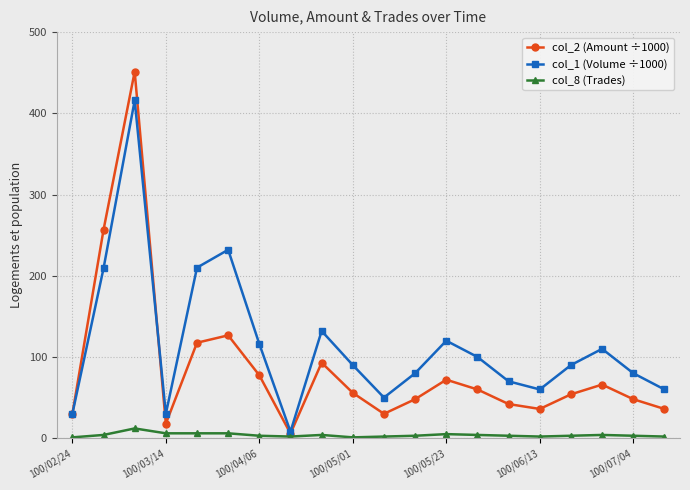

Which series has the widest spread of values?

col_2 (Amount ÷1000)